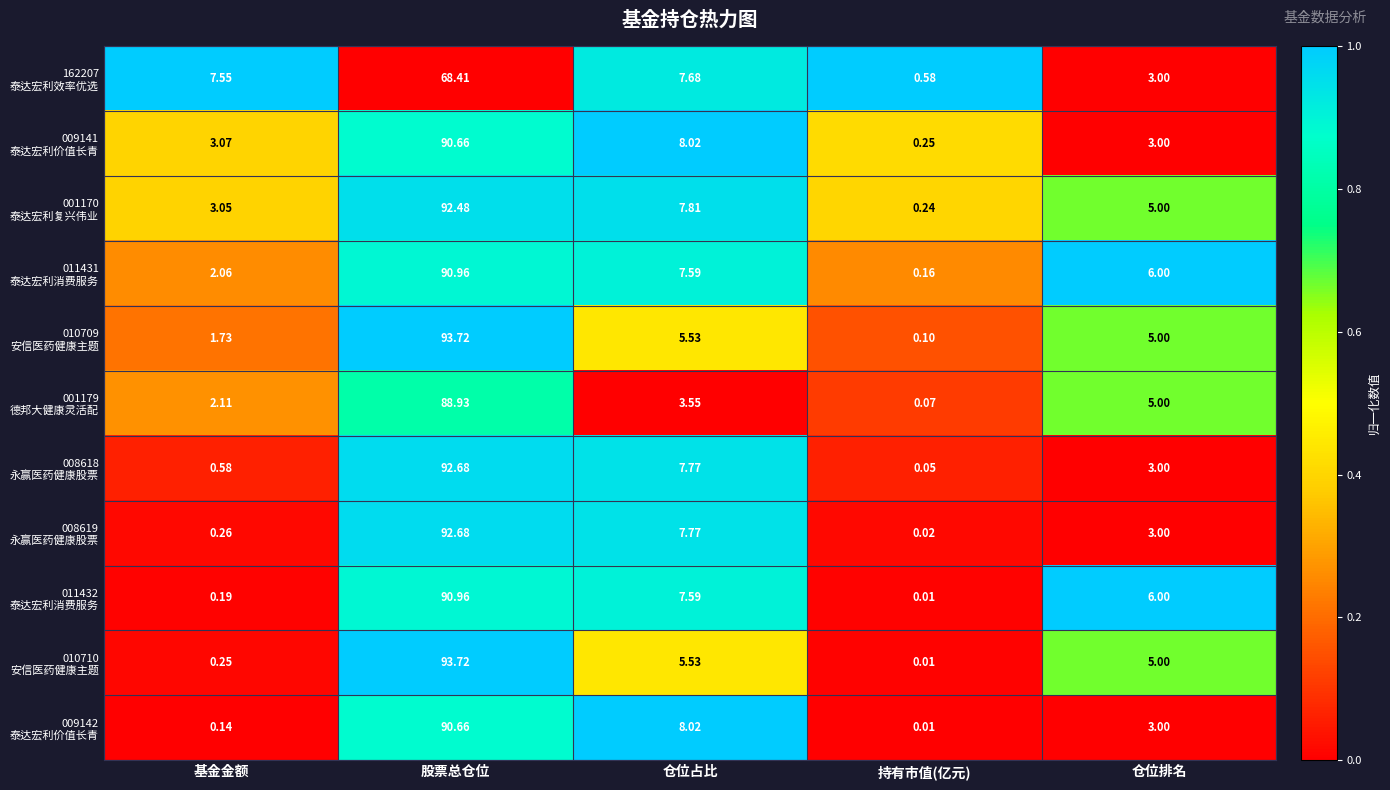

At how many categories does at least one series exceed 0?

5